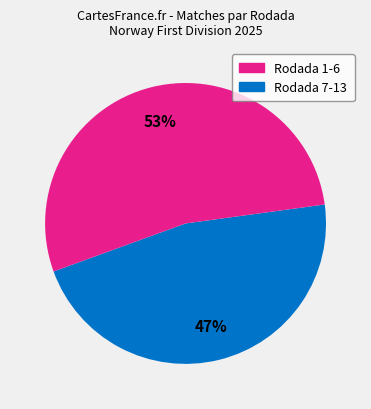

To the nearest percent, what is the average slice percentage?

50%